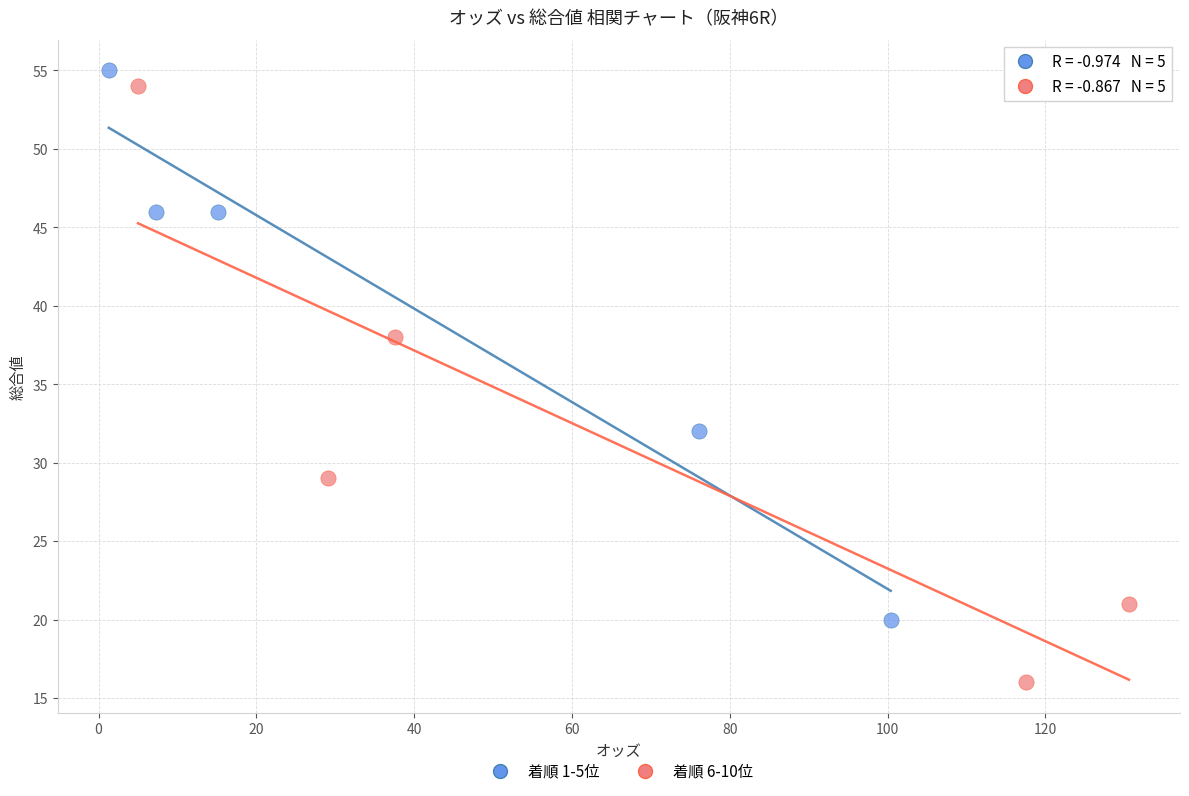

Which series reaches the minimum Y coordinate?

着順 6-10位